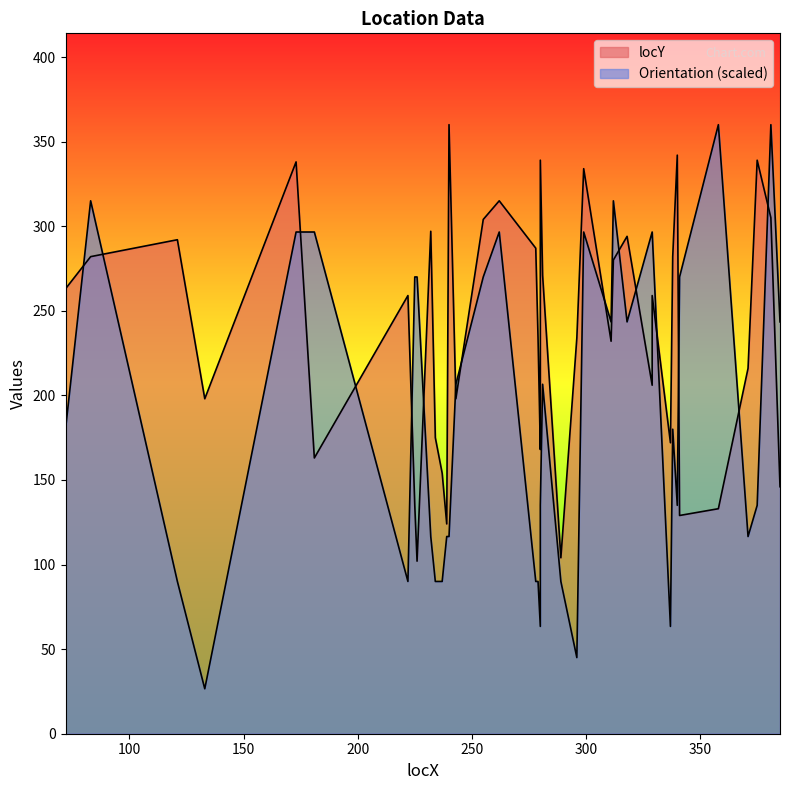

What is the spread (max minus min) of values at 181?

133.6